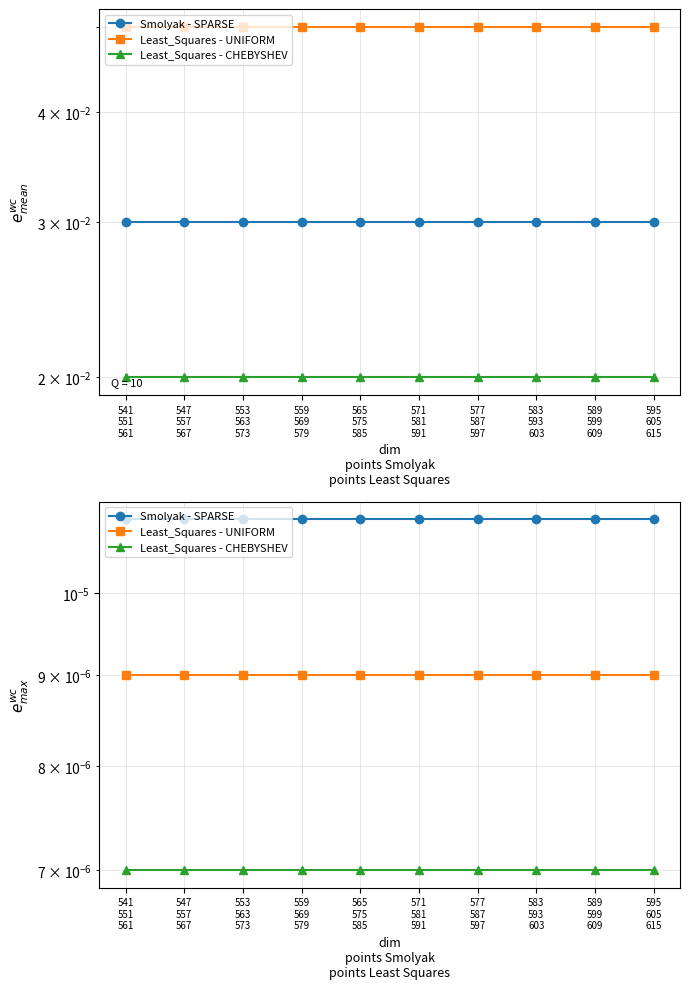

Is the value of Smolyak - SPARSE at 559
569
579 greater than the value of Least_Squares - UNIFORM at 583
593
603?

Yes